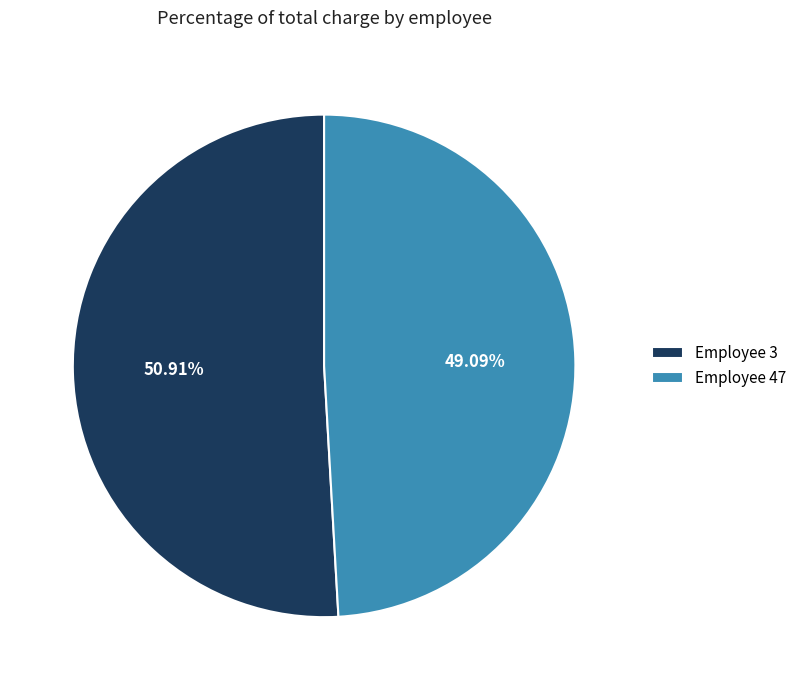

Which category has the smallest portion of the pie?

Employee 47